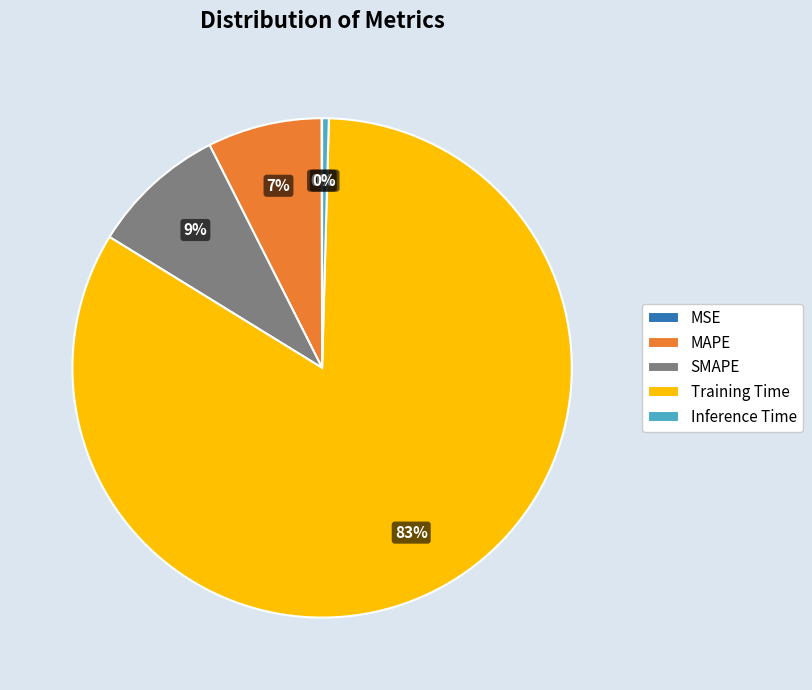

To the nearest percent, what is the average slice percentage?

20%